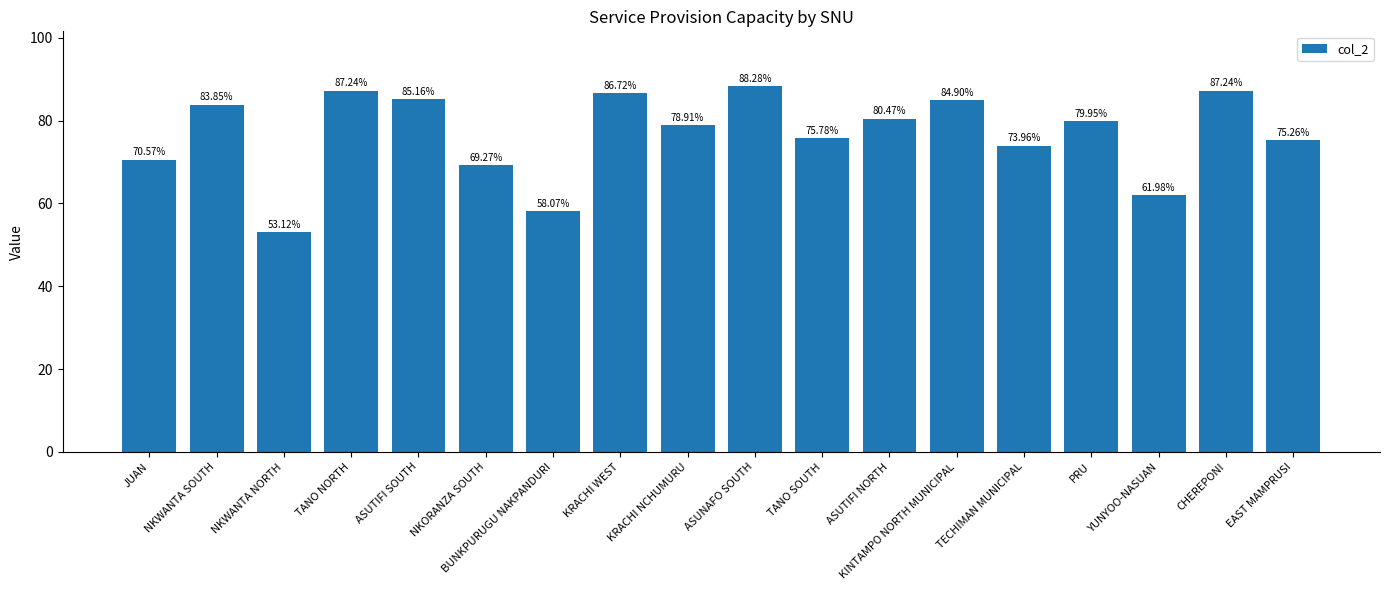

What value does the data have at PRU?

79.9